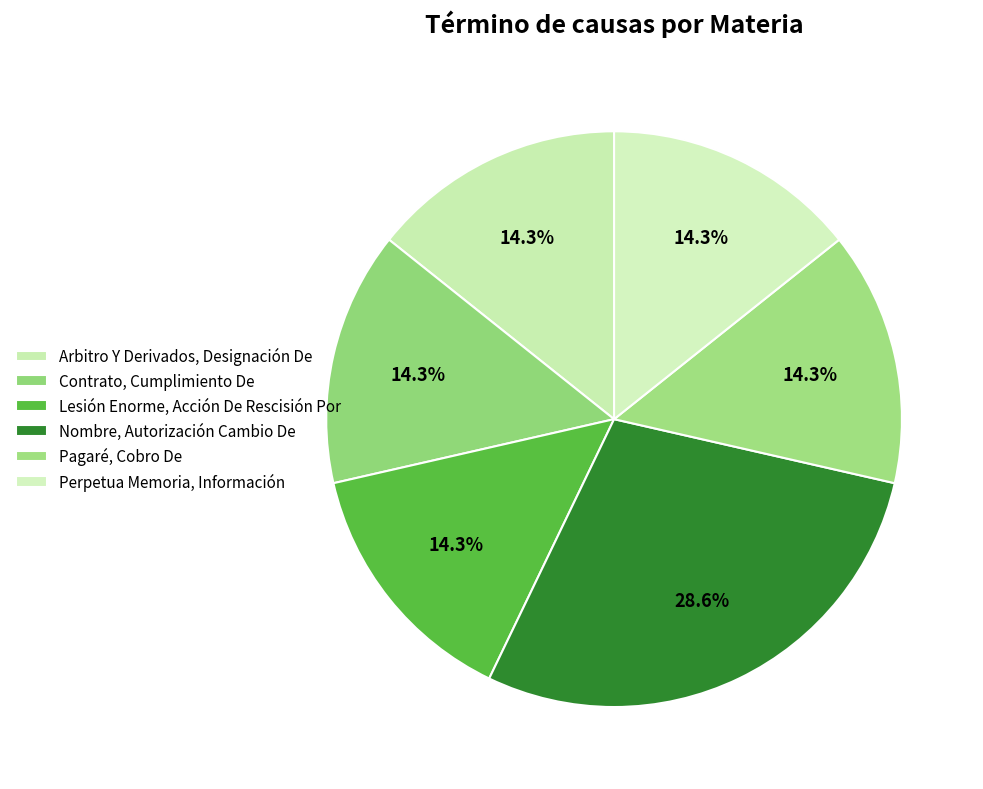

Does Nombre, Autorización Cambio De account for over 50% of the chart?

No